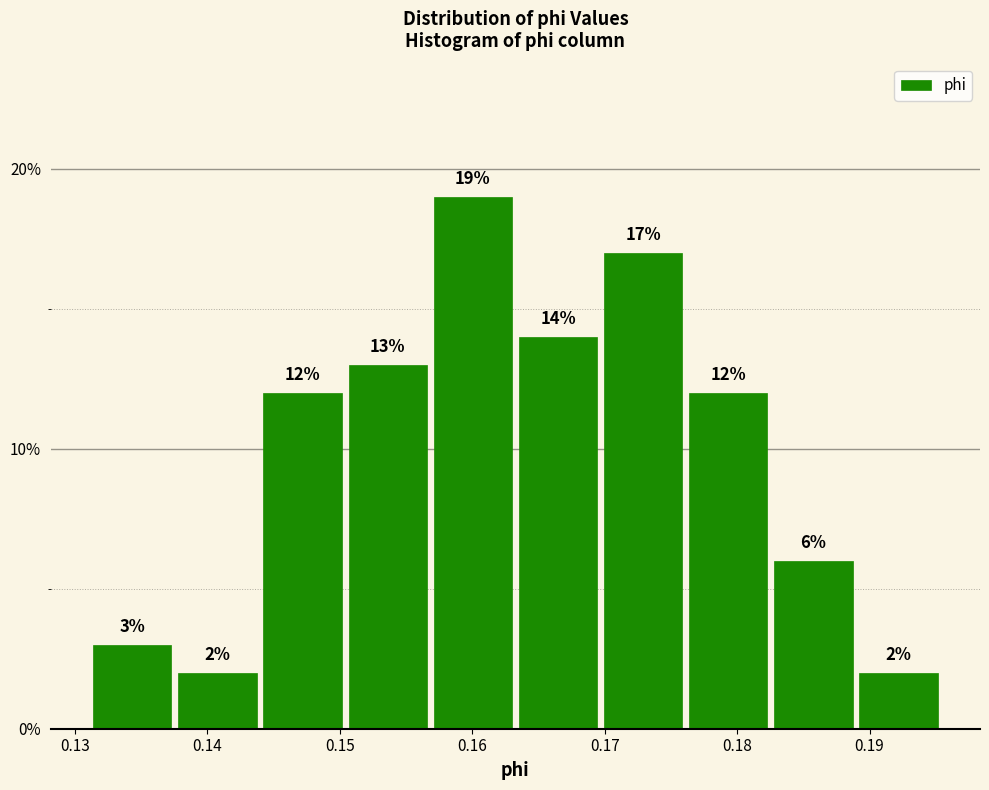

Reading left to right, list every bar in this chart as the range it spans on the x-axis followed by its height. The bar edges are not printed on the chart, so give them approximately, as read against the axis.

0.131 to 0.138: 3
0.138 to 0.144: 2
0.144 to 0.150: 12
0.150 to 0.157: 13
0.157 to 0.163: 19
0.163 to 0.170: 14
0.170 to 0.176: 17
0.176 to 0.183: 12
0.183 to 0.189: 6
0.189 to 0.195: 2